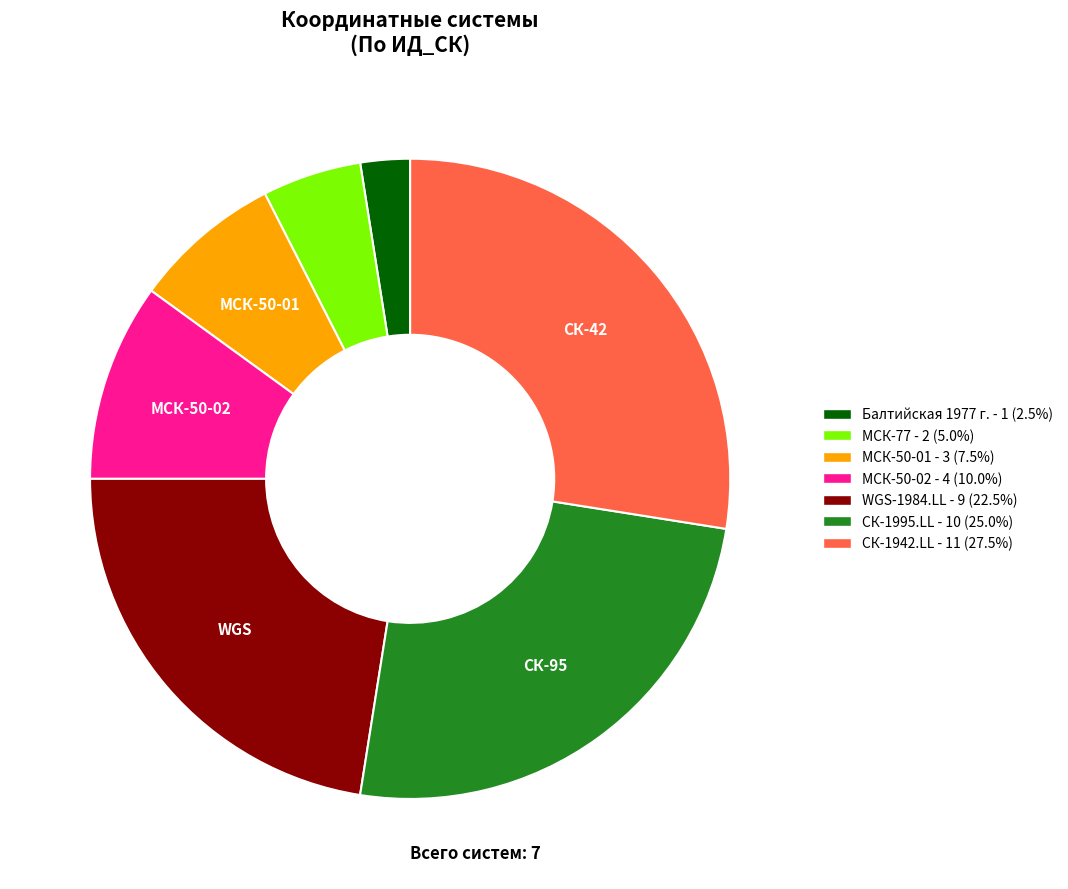

How many slices are in this pie chart?

7